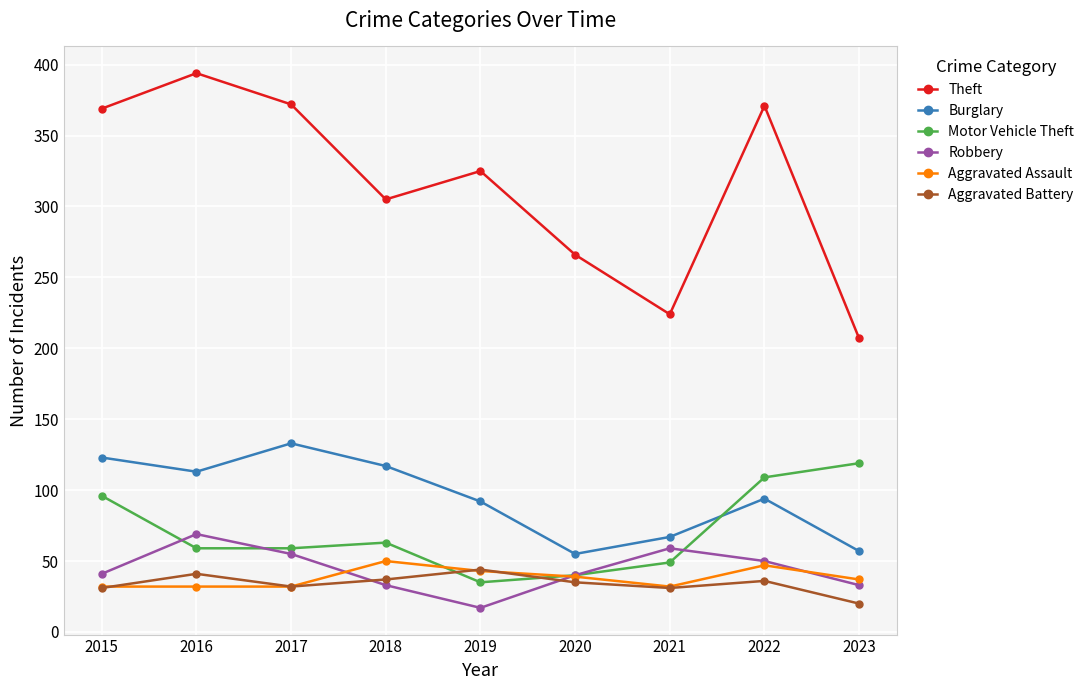

What are all the series names shown in the legend?

Theft, Burglary, Motor Vehicle Theft, Robbery, Aggravated Assault, Aggravated Battery